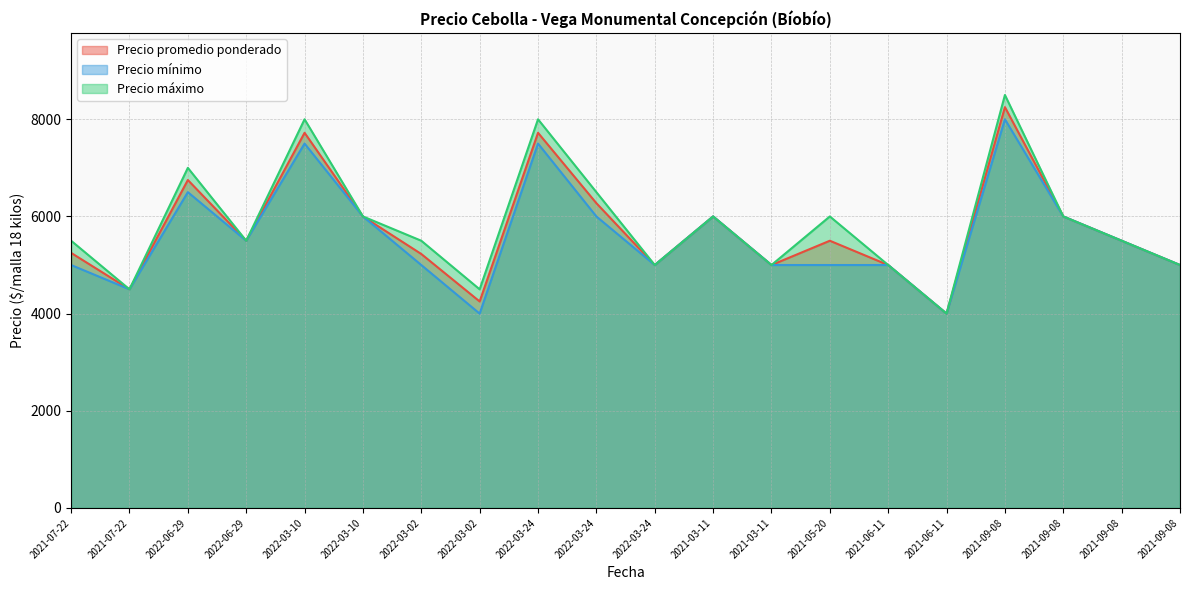

Where is Precio máximo nearest to the value 6250?

2022-03-10